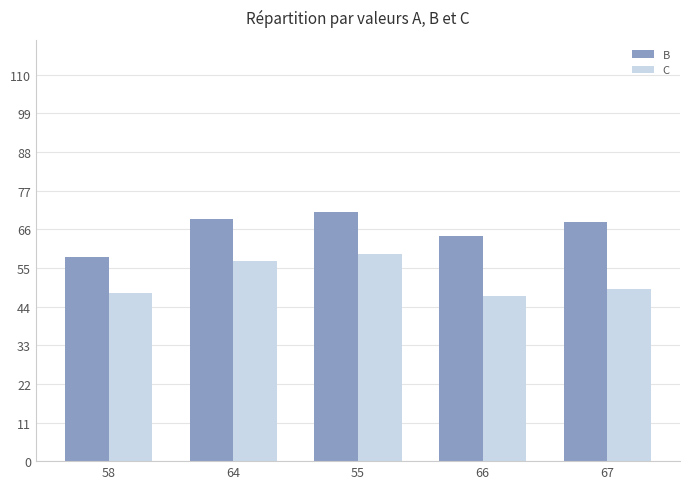

What position from the left is 55?

3